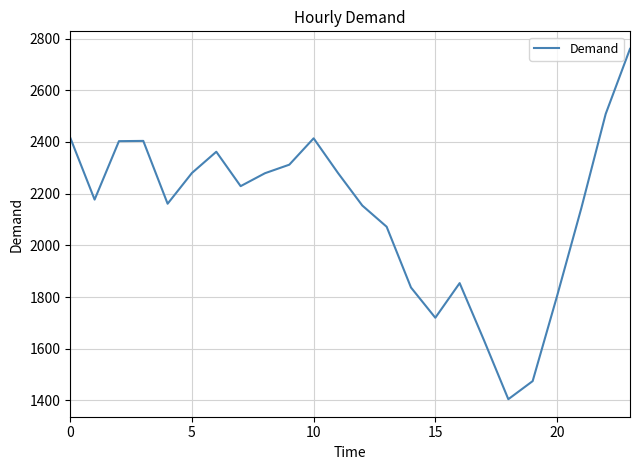

True or false: there are more than 1 points higher than both neighbors.

True